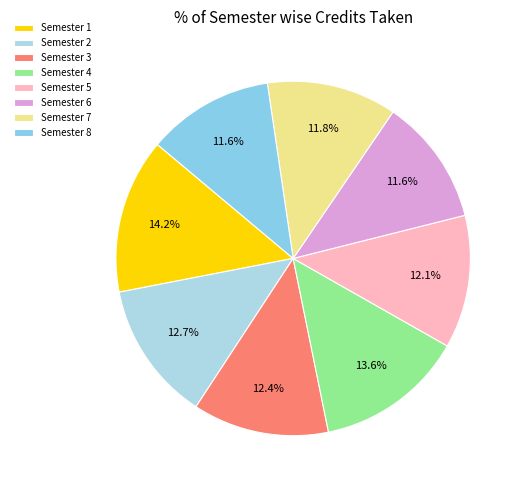

Between Semester 6 and Semester 7, which is larger?

Semester 7